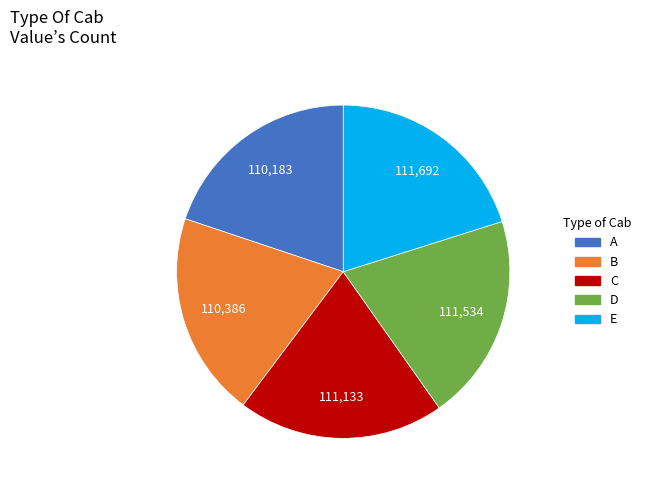

Does any single category account for the majority?

No